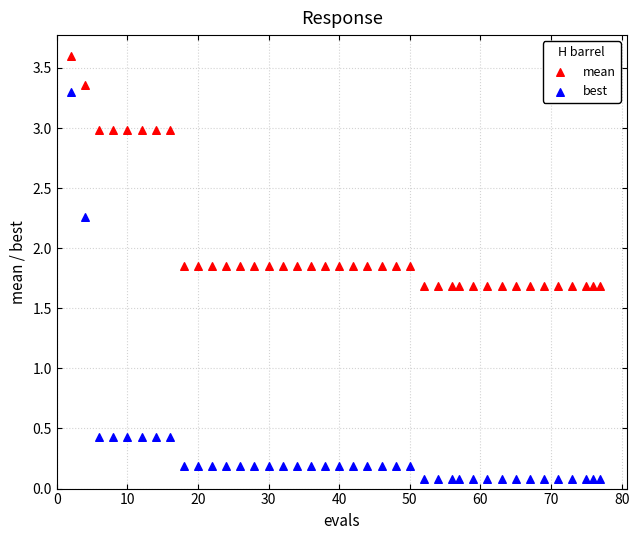

Which series reaches the minimum Y coordinate?

best